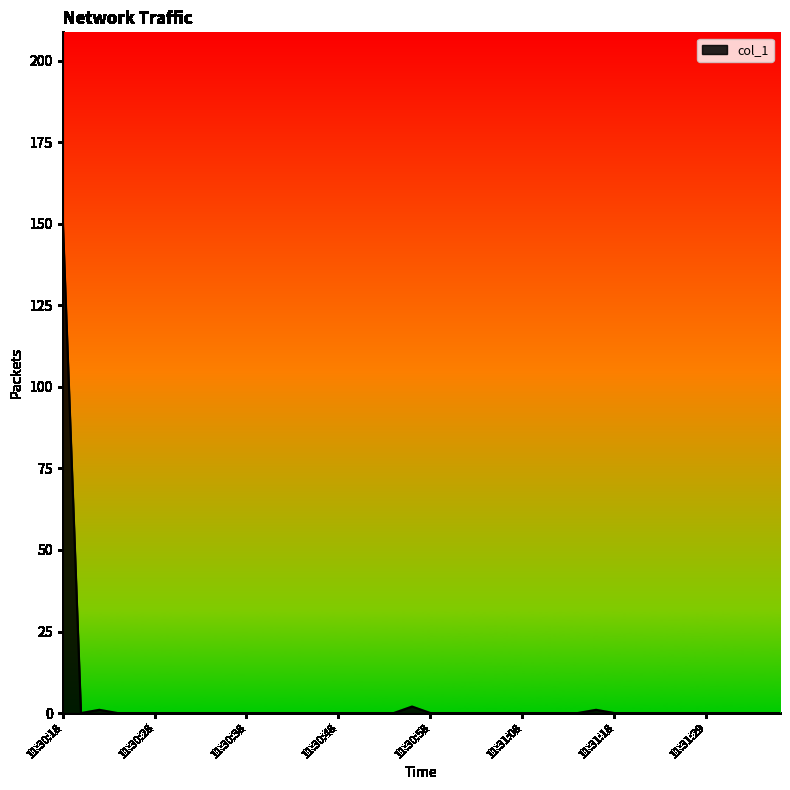

What is the difference between the maximum and minimum values?

152.8